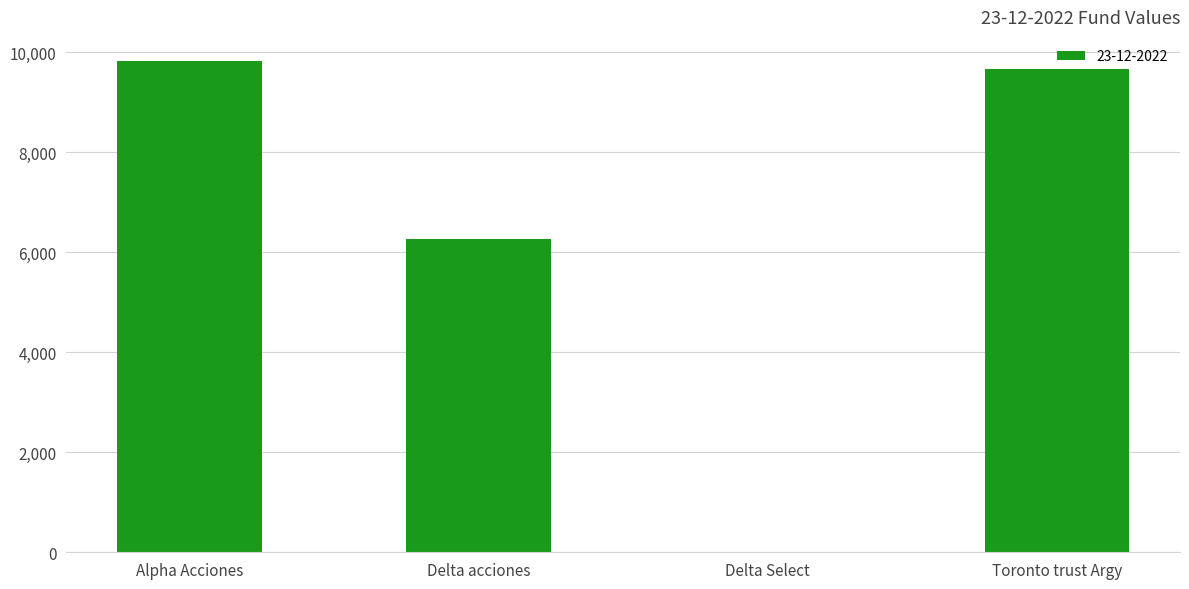

At which label is the value closest to 4909?

Delta acciones